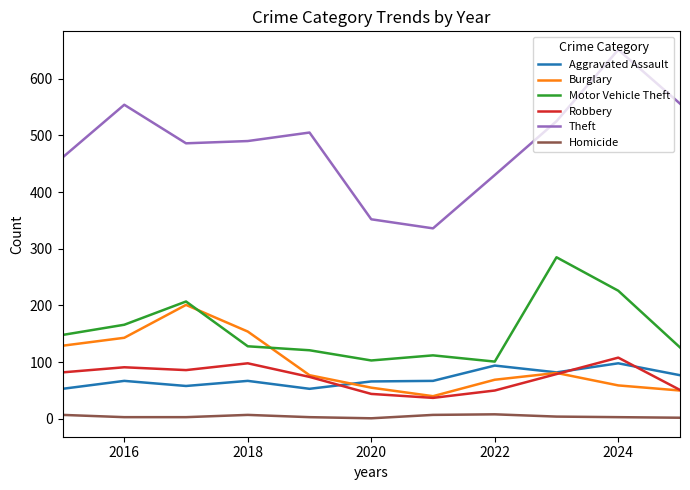

Which series has the largest total across all categories?

Theft